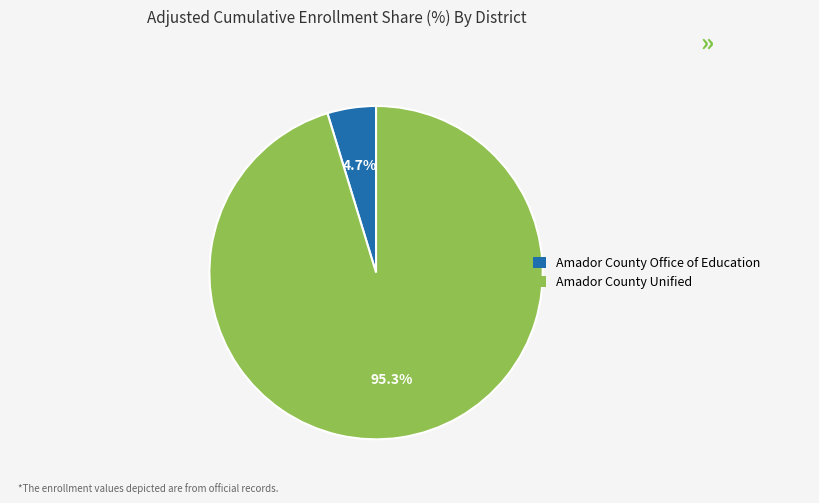

Is the sum of Amador County Unified and Amador County Office of Education greater than half?

Yes